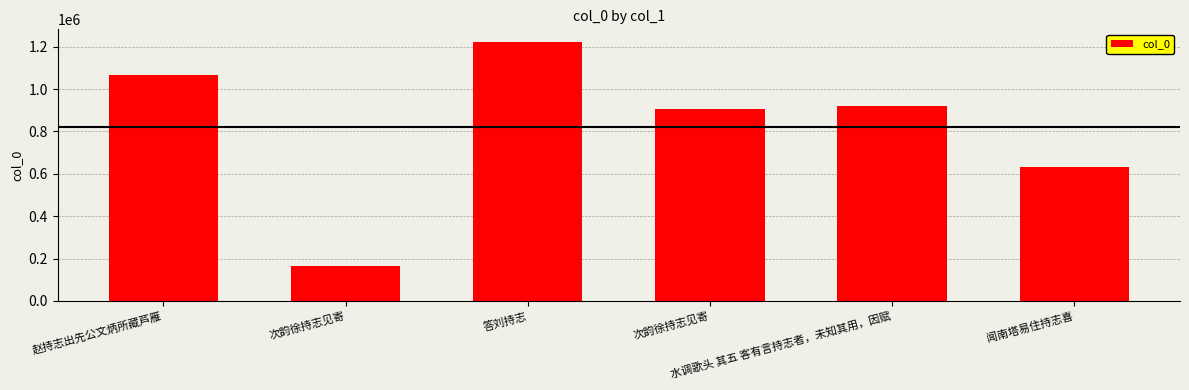

How many bars are there in total?

6